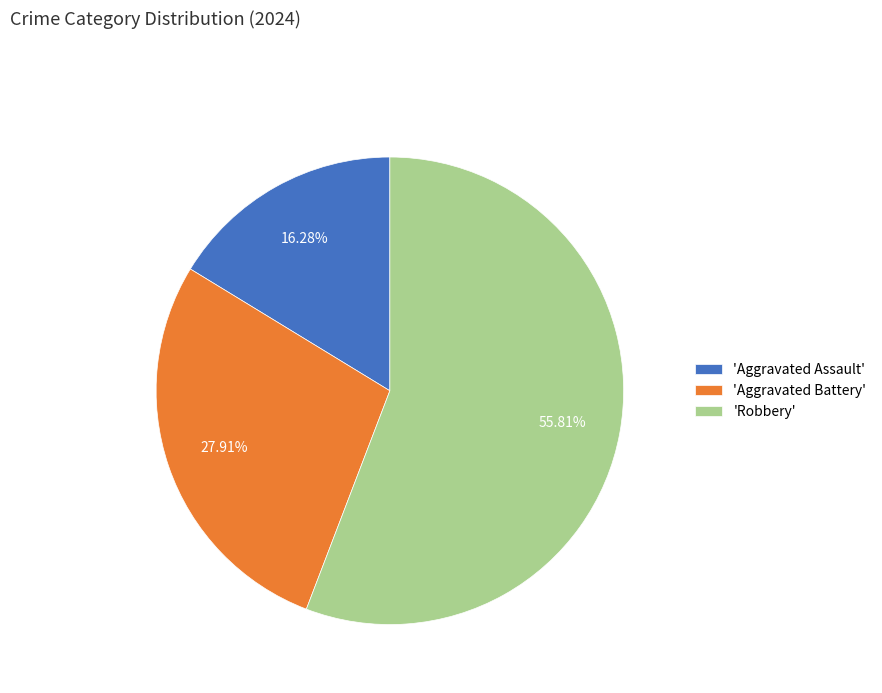

Combined, do 'Aggravated Battery' and 'Robbery' account for over 50%?

Yes